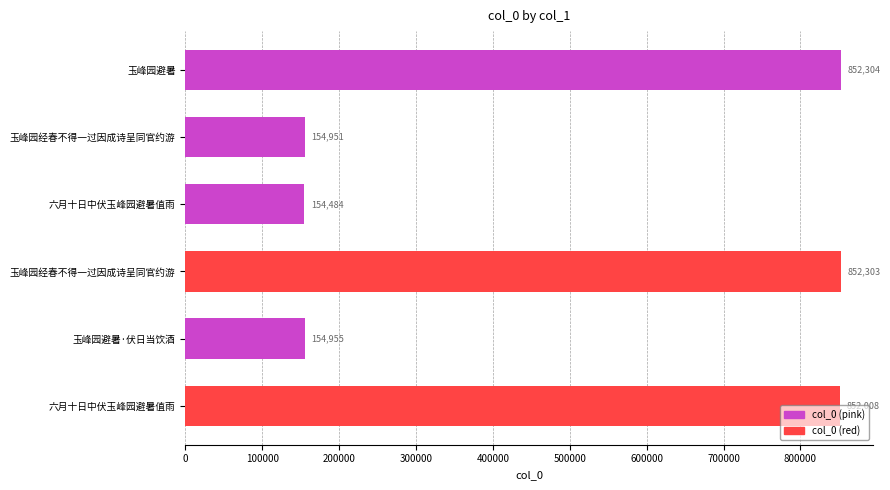

How many bars are there in total?

6